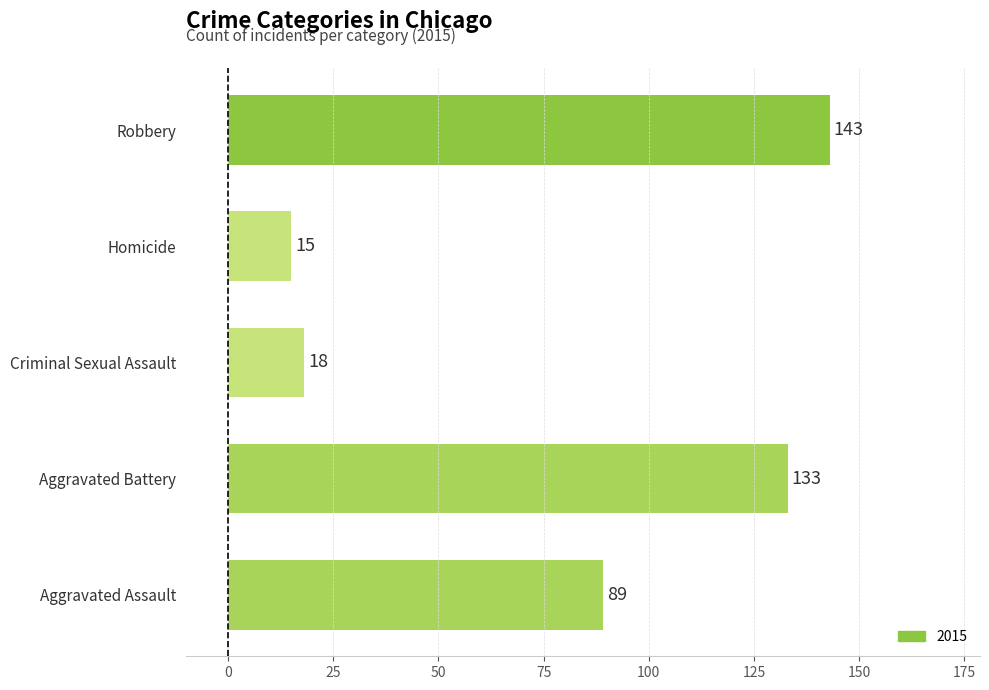

At which category does the chart reach its minimum across all series?

Homicide